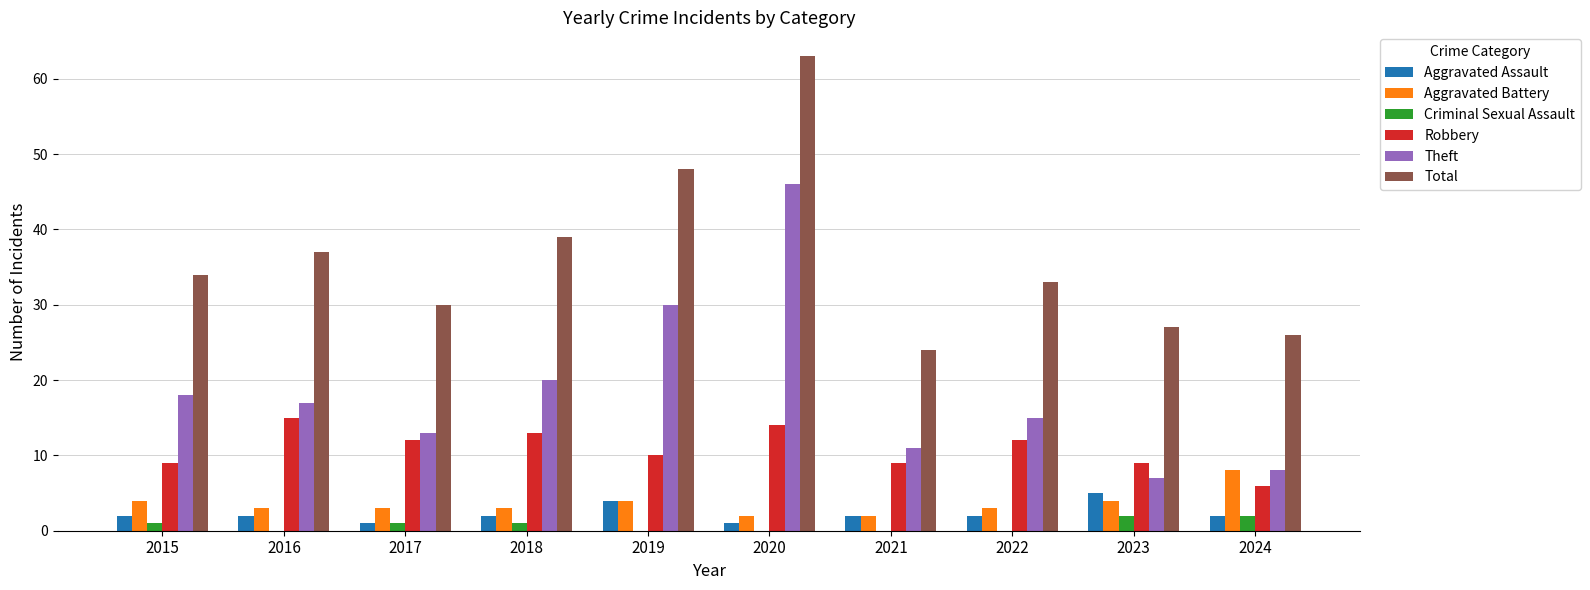

At which label is Total closest to 43?

2018